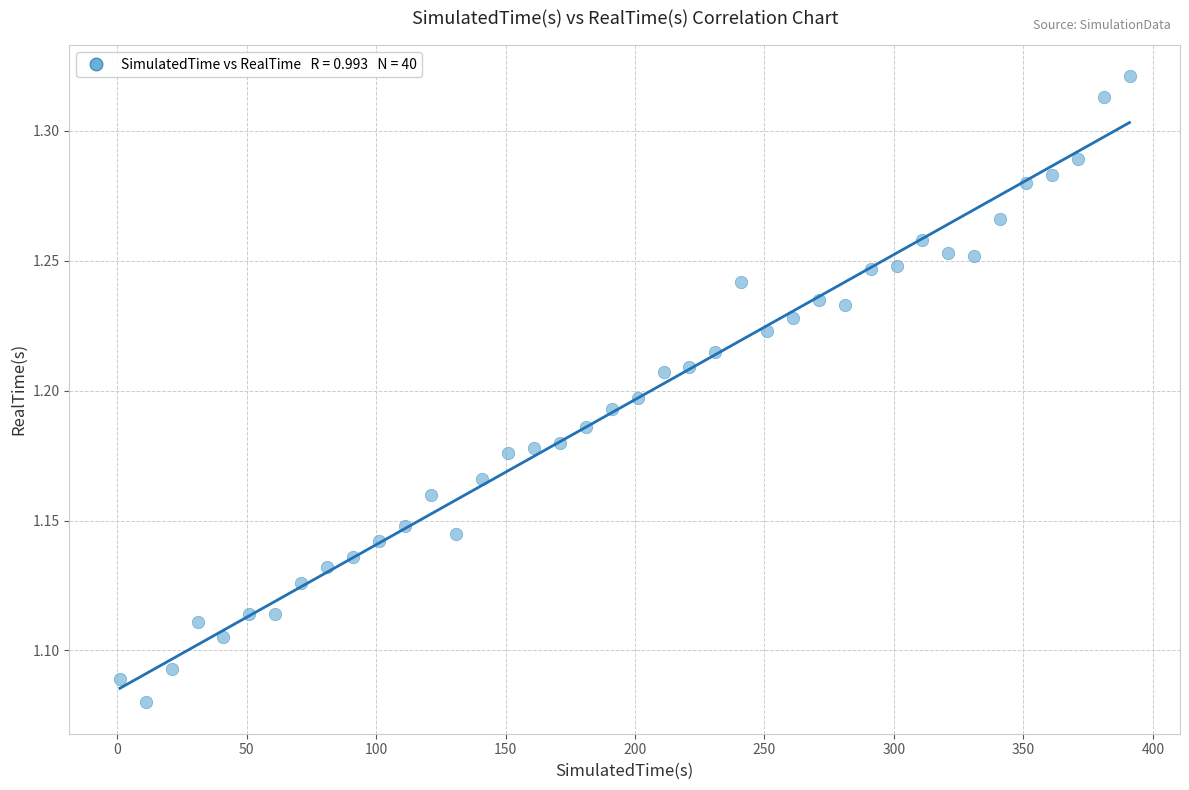

What is the range of X values (max minus min)?

390.0